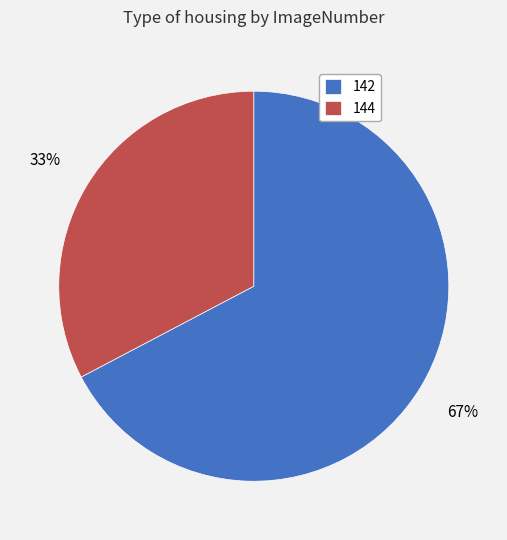

The 144 slice represents 33% of the pie. True or false?

True